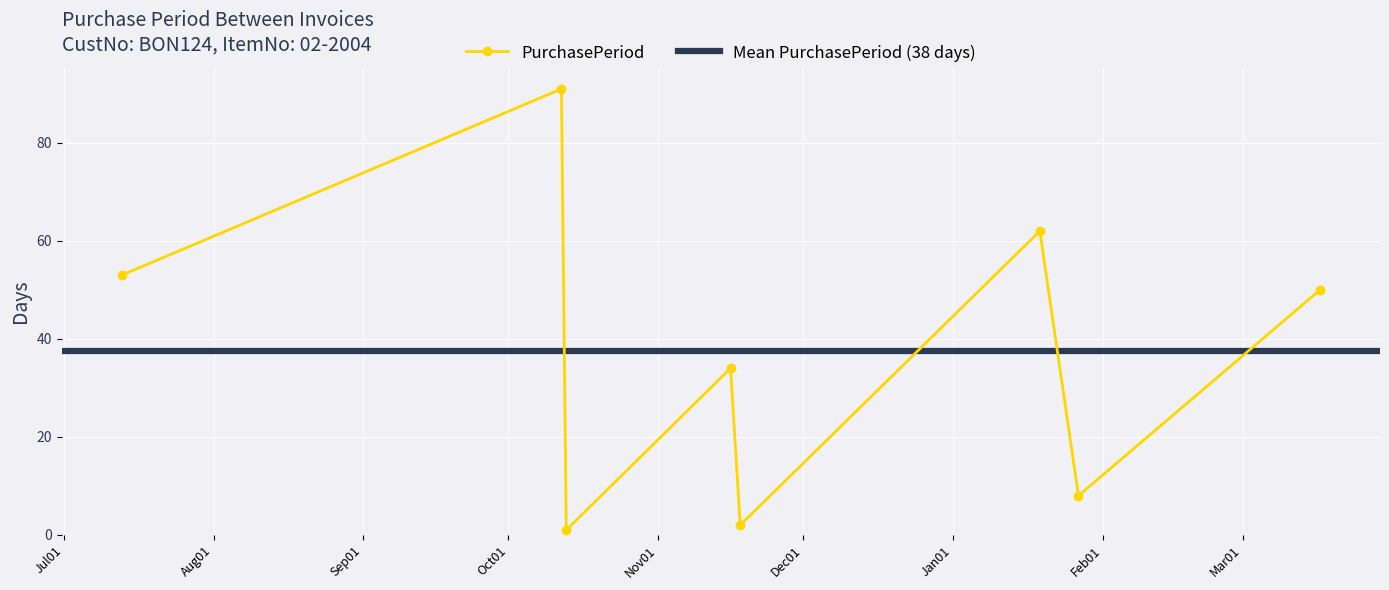

True or false: the data shows 1 at 2015-11-18.

False